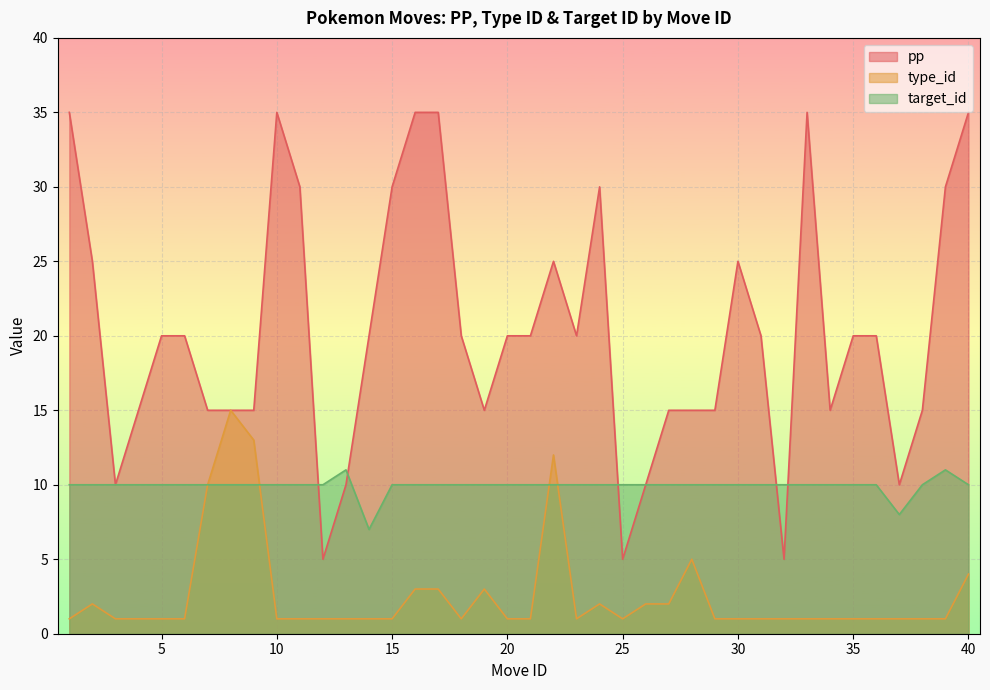

True or false: pp and target_id intersect in this chart.

True